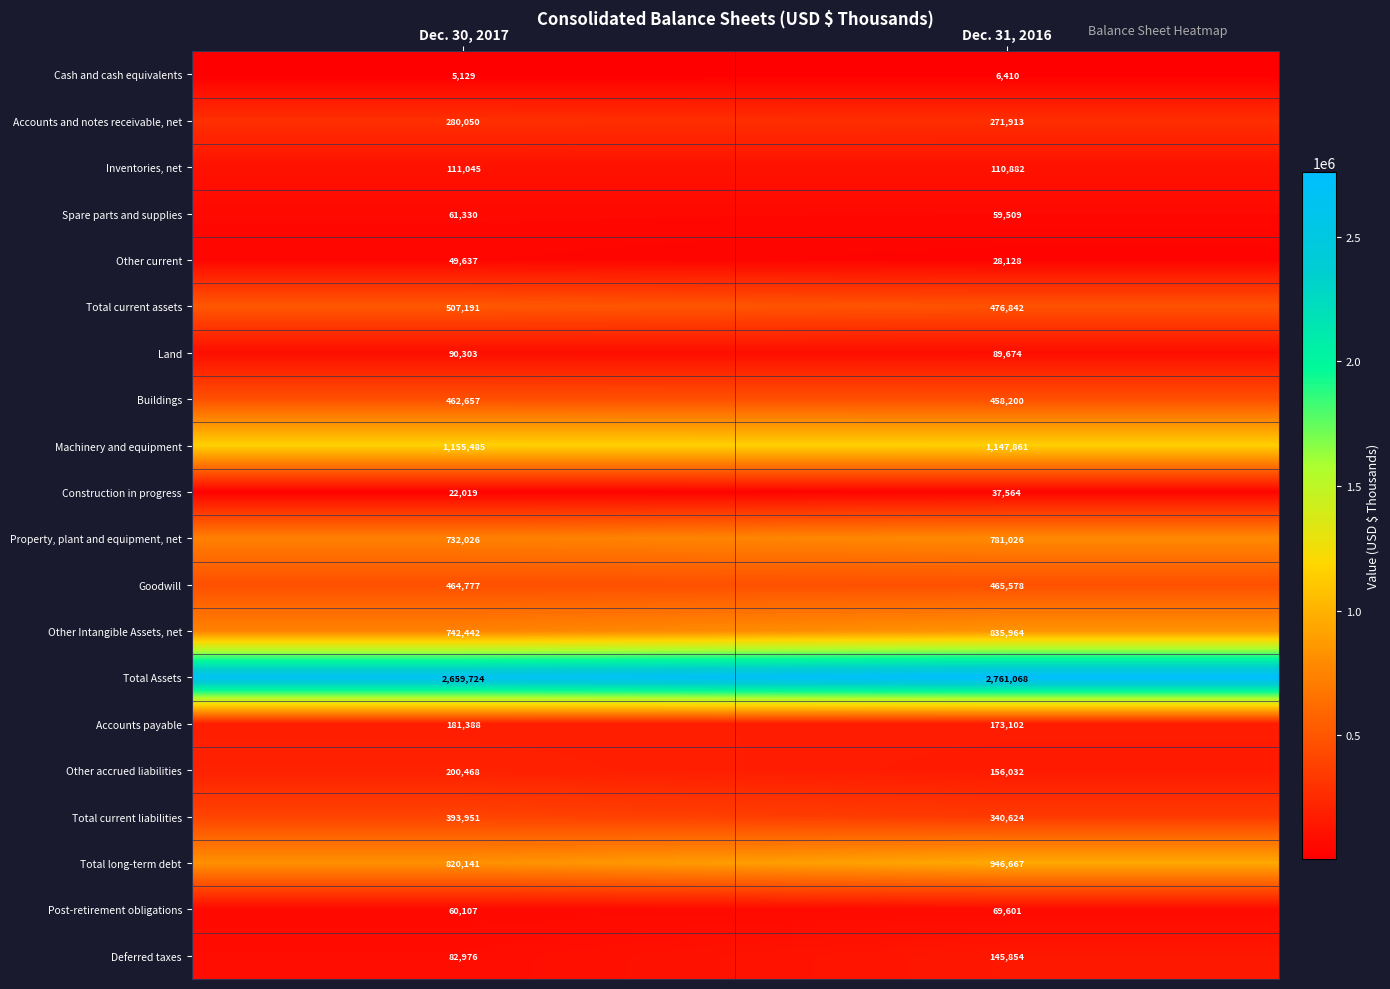

What is the difference between the maximum and minimum values in the Post-retirement obligations series?

9494